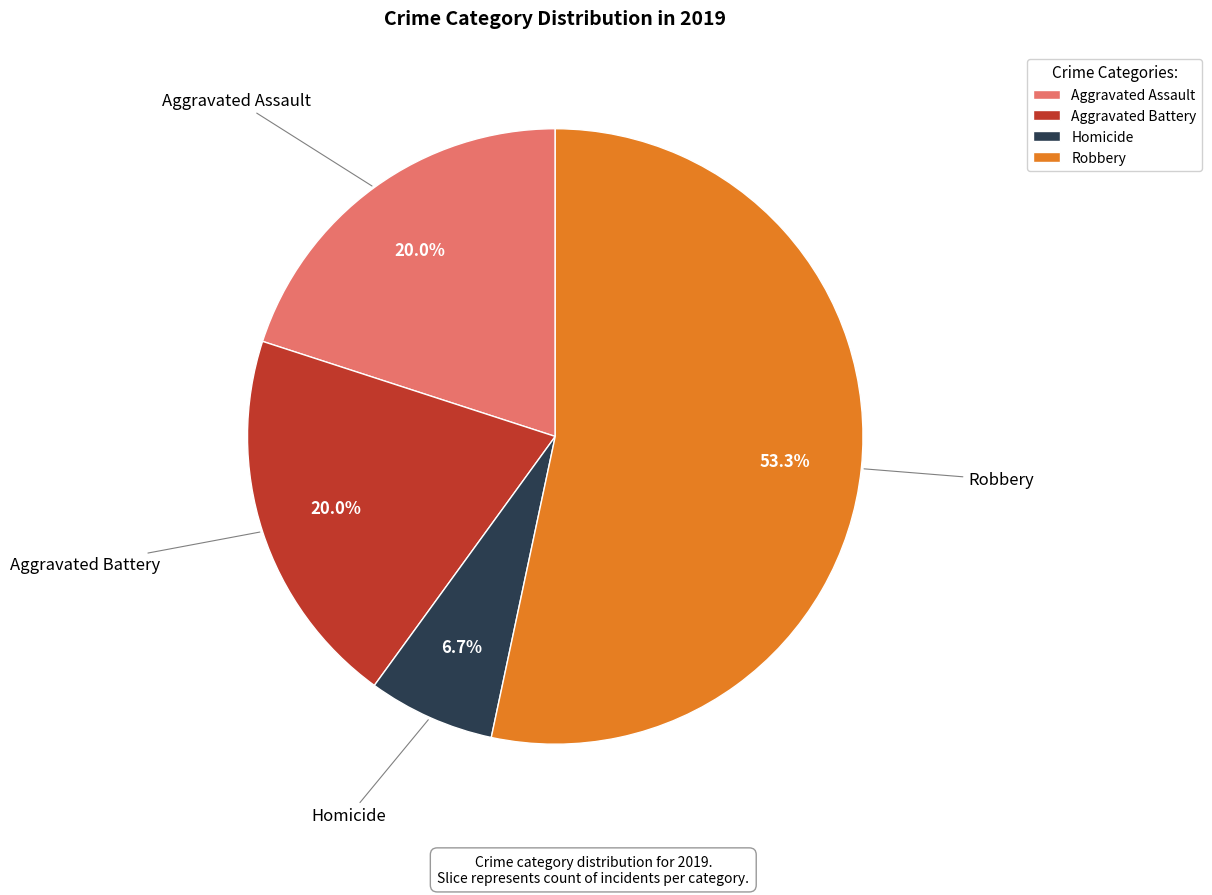

Is there any slice that represents more than half of the pie?

Yes